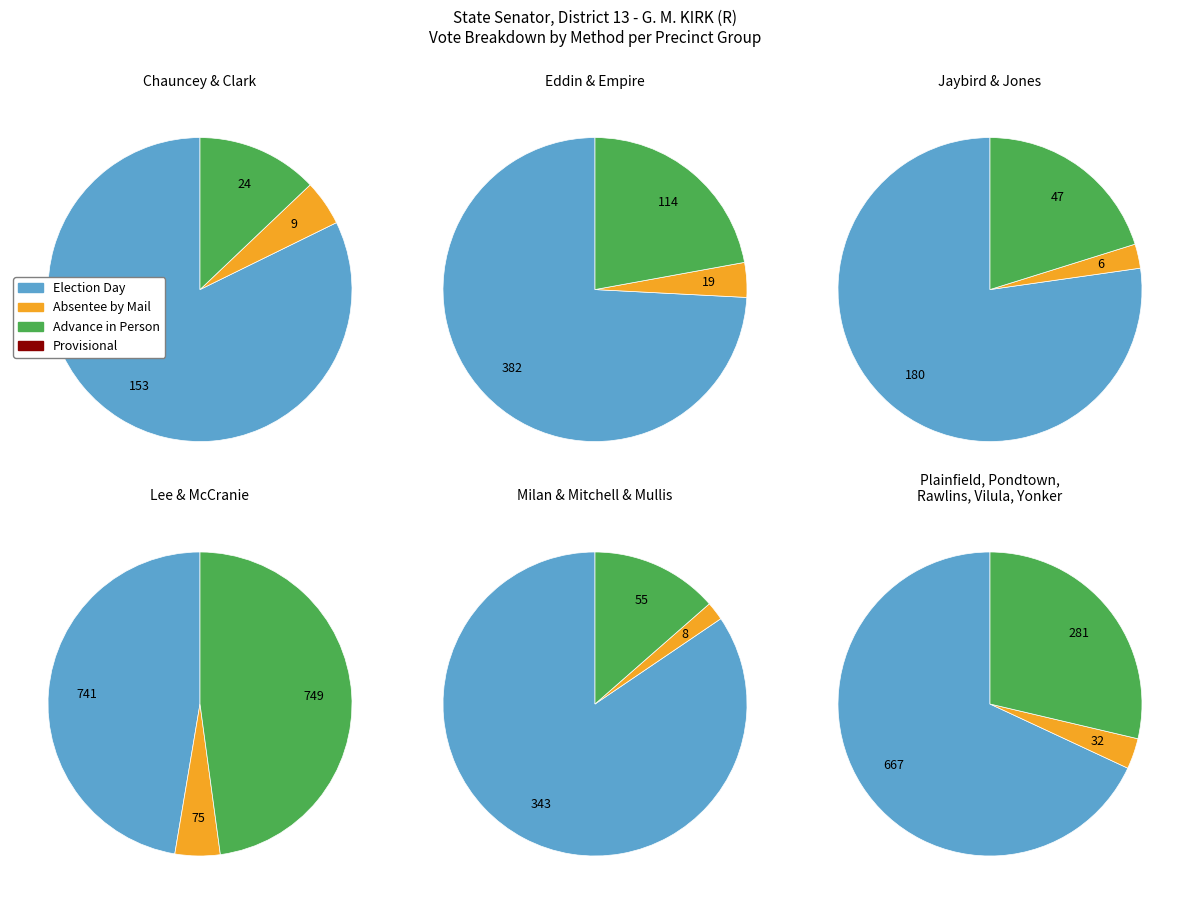

Is it true that Rawlins is 3% of the pie?

False